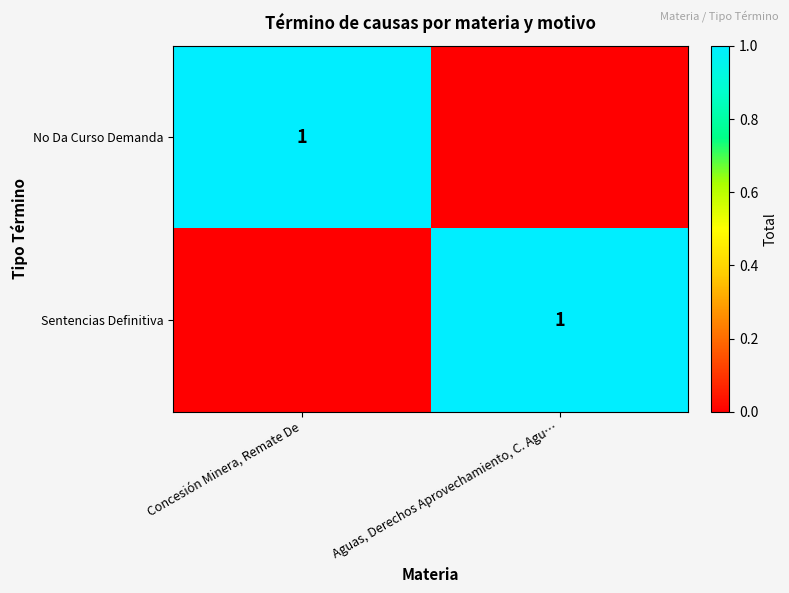

At which category does the chart reach its peak across all series?

Concesión Minera, Remate De